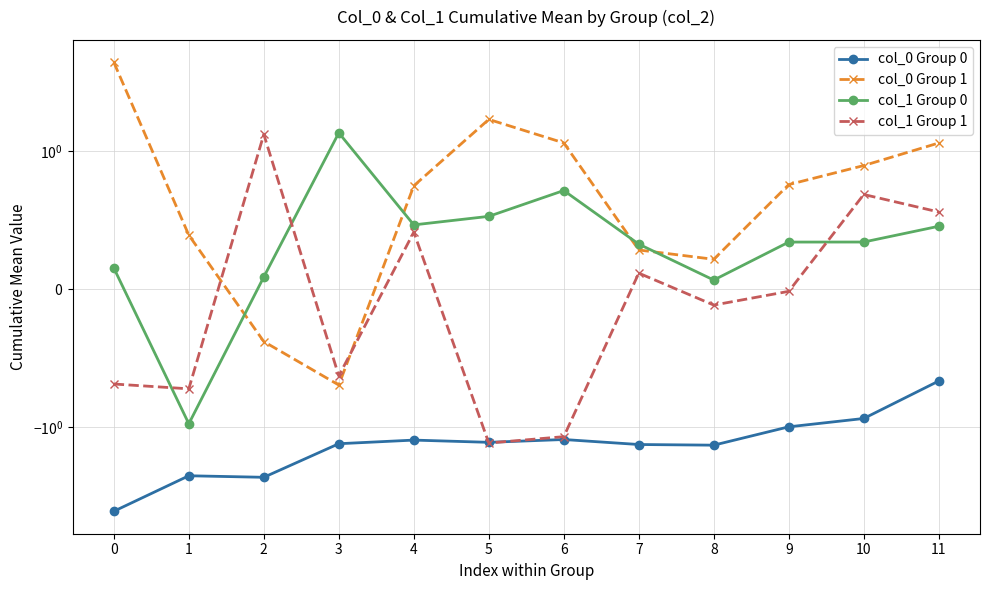

At which category is the sum across all series the highest?

11